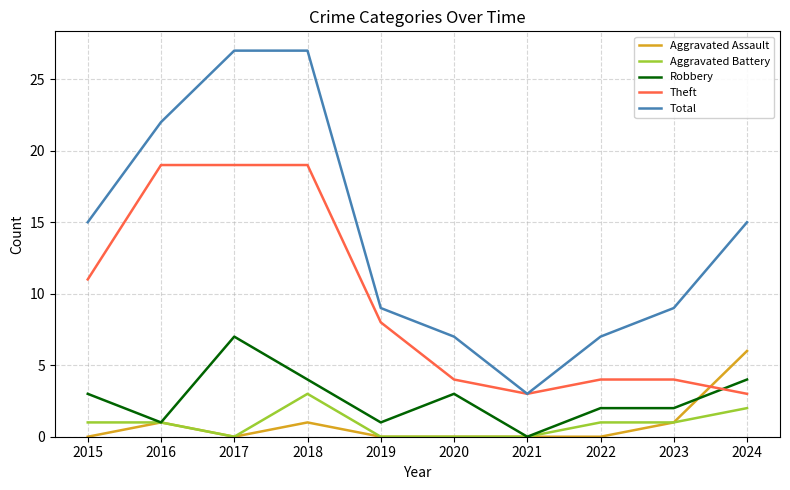

Between 2016 and 2019, which series saw the biggest shift?

Total